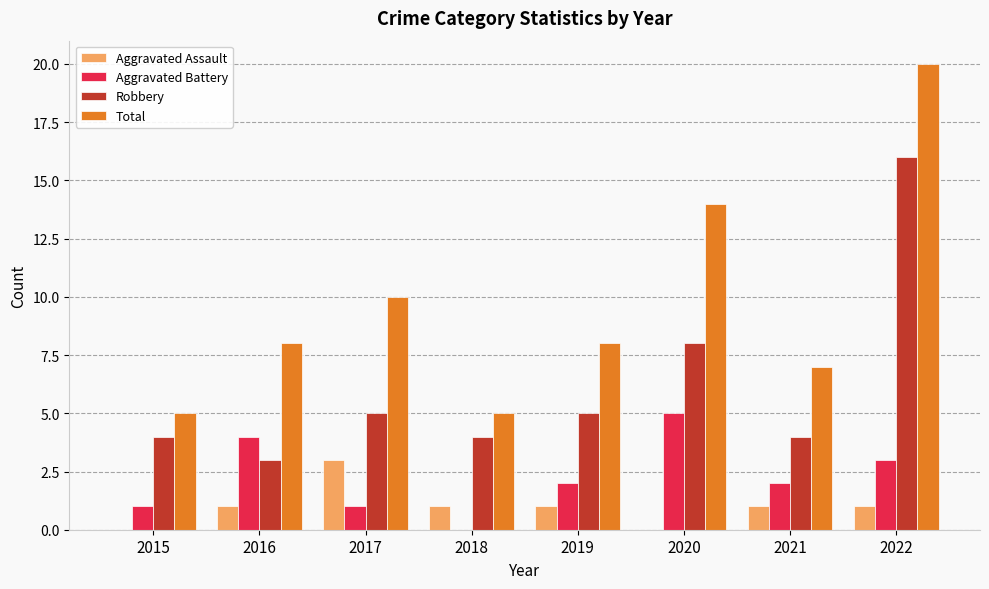

Is the value of Aggravated Battery at 2020 greater than the value of Total at 2016?

No